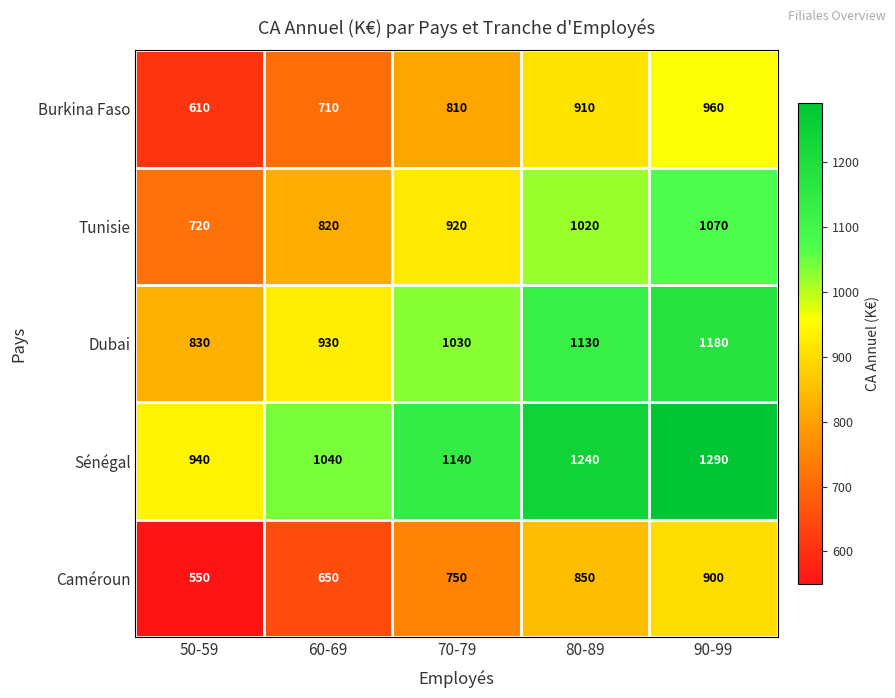

List the series in order of their peak value, highest first.

Sénégal, Dubai, Tunisie, Burkina Faso, Caméroun